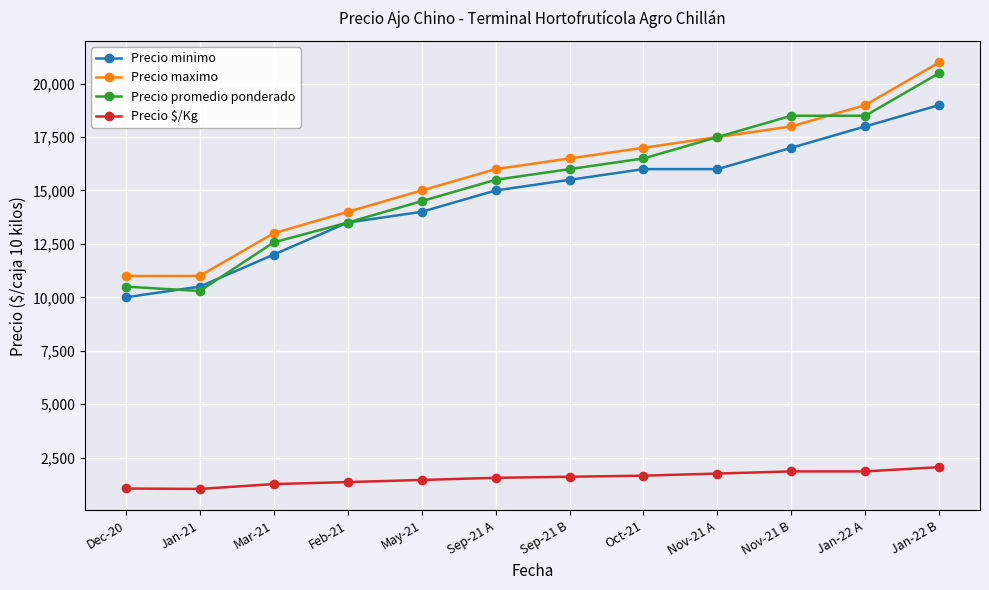

True or false: Precio maximo and Precio $/Kg intersect in this chart.

False